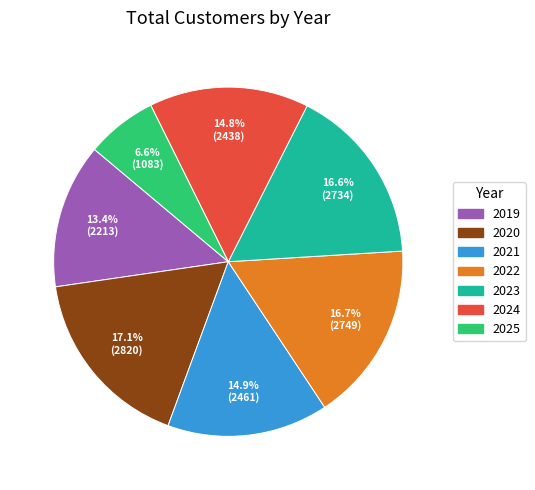

True or false: 2021 accounts for 15% of the total.

True